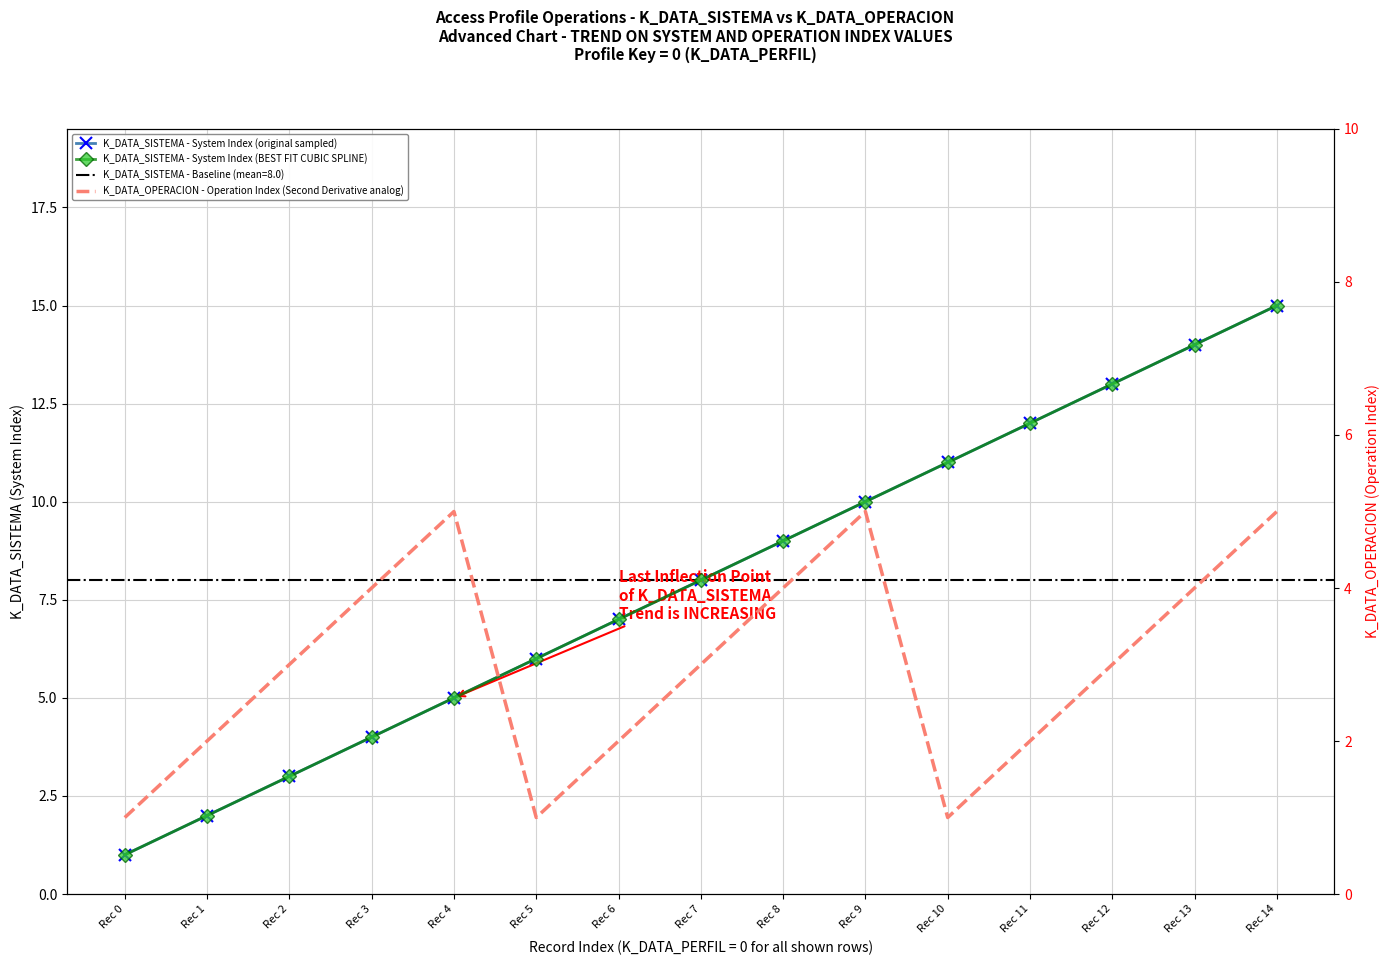

Which has a higher value, Rec 12 or Rec 5?

Rec 12